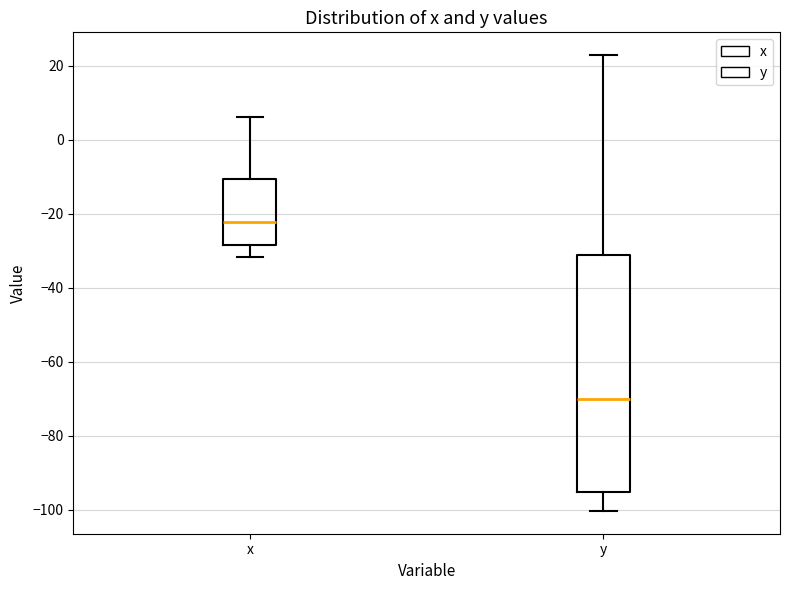

Where does the upper whisker of the box for x end on the y-axis? The values are not printed on the chart, so give them approximately, as read against the axis.

6